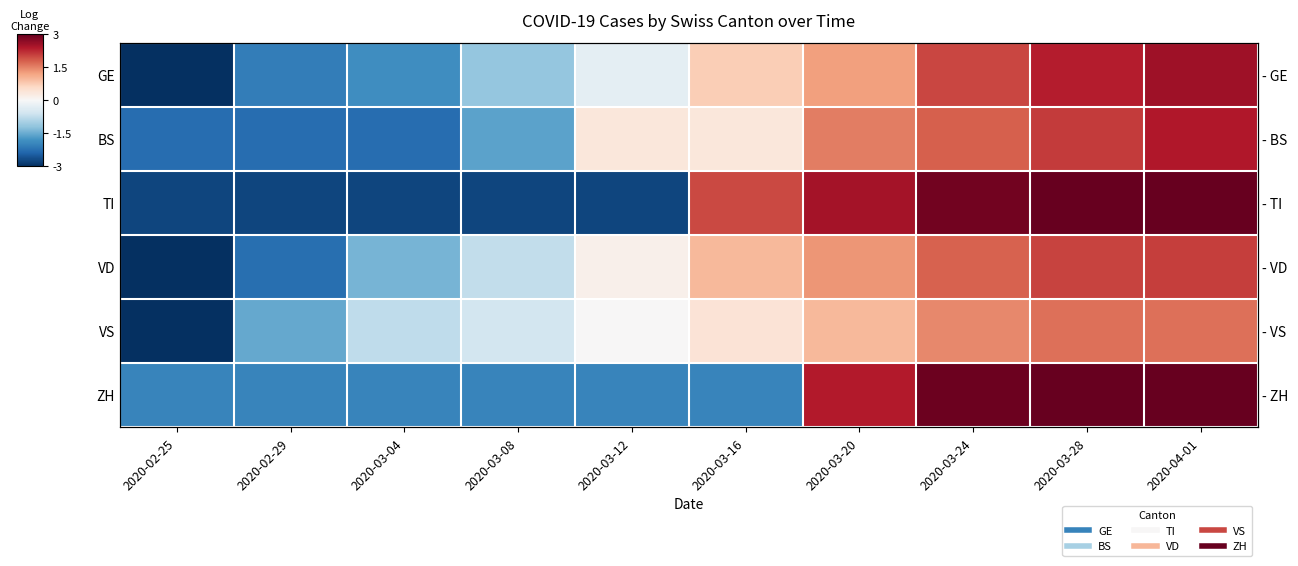

Count the number of categories in the chart.

10